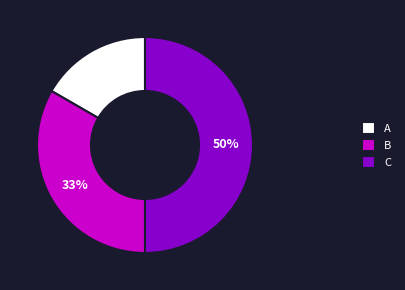

How many segments does this pie chart have?

3